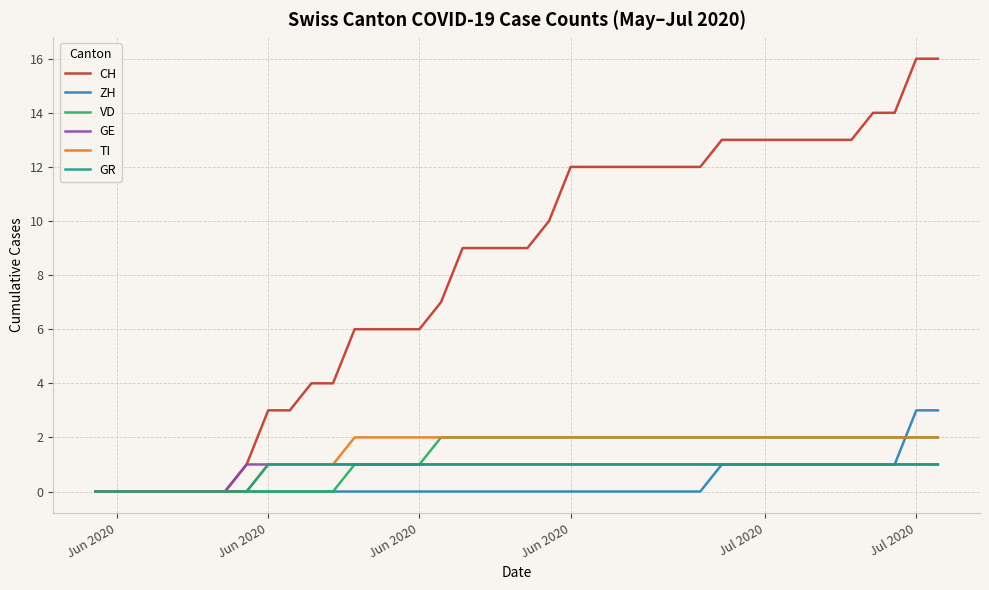

What is the maximum value shown in the chart?

16